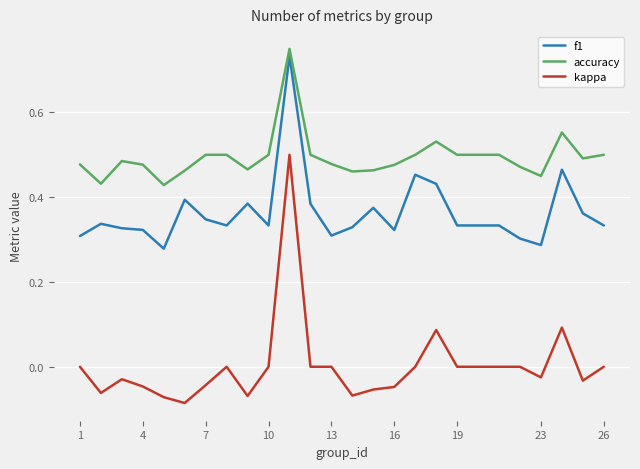

Which series has the largest range (max minus min)?

kappa